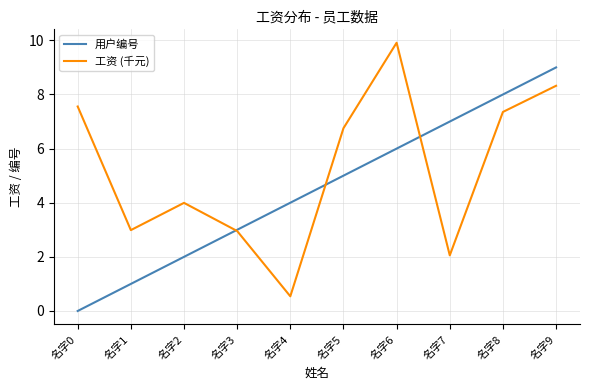

Reading right to left, extract all data points from this chart.

用户编号: 名字9=9.0	名字8=8.0	名字7=7.0	名字6=6.0	名字5=5.0	名字4=4.0	名字3=3.0	名字2=2.0	名字1=1.0	名字0=0.0
工资 (千元): 名字9=8.3	名字8=7.4	名字7=2.1	名字6=9.9	名字5=6.8	名字4=0.5	名字3=3.0	名字2=4.0	名字1=3.0	名字0=7.6